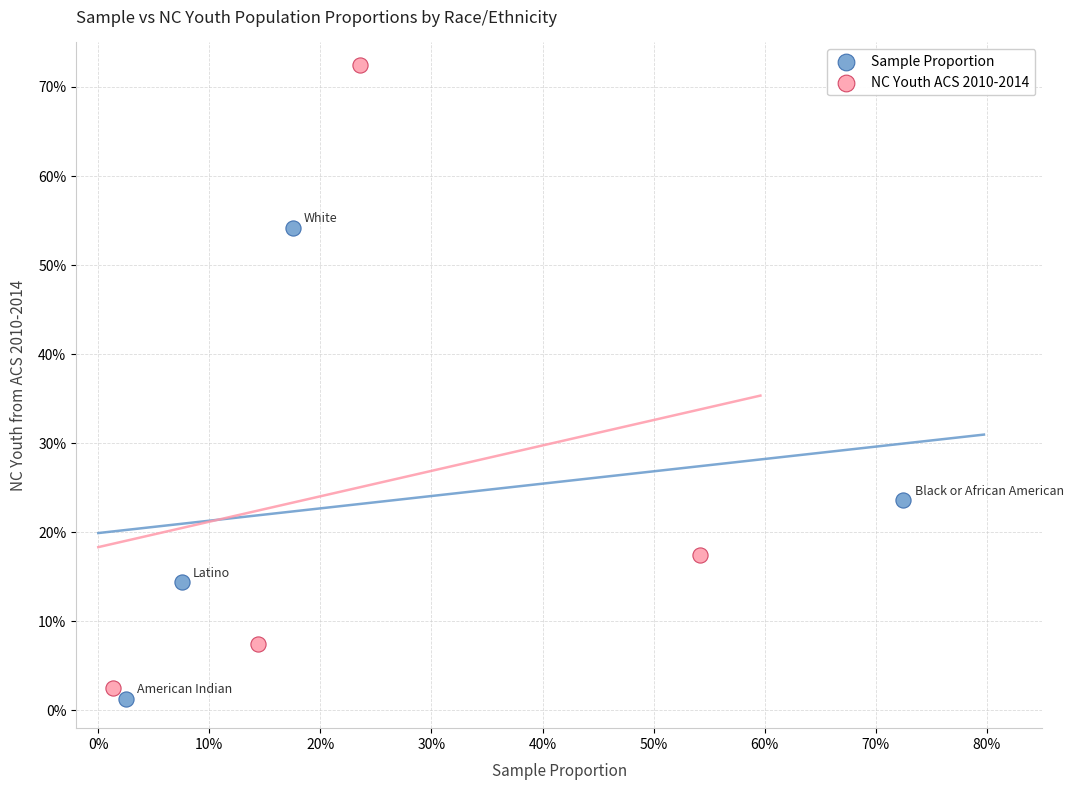

What are all the series names shown in the legend?

Sample Proportion, NC Youth ACS 2010-2014